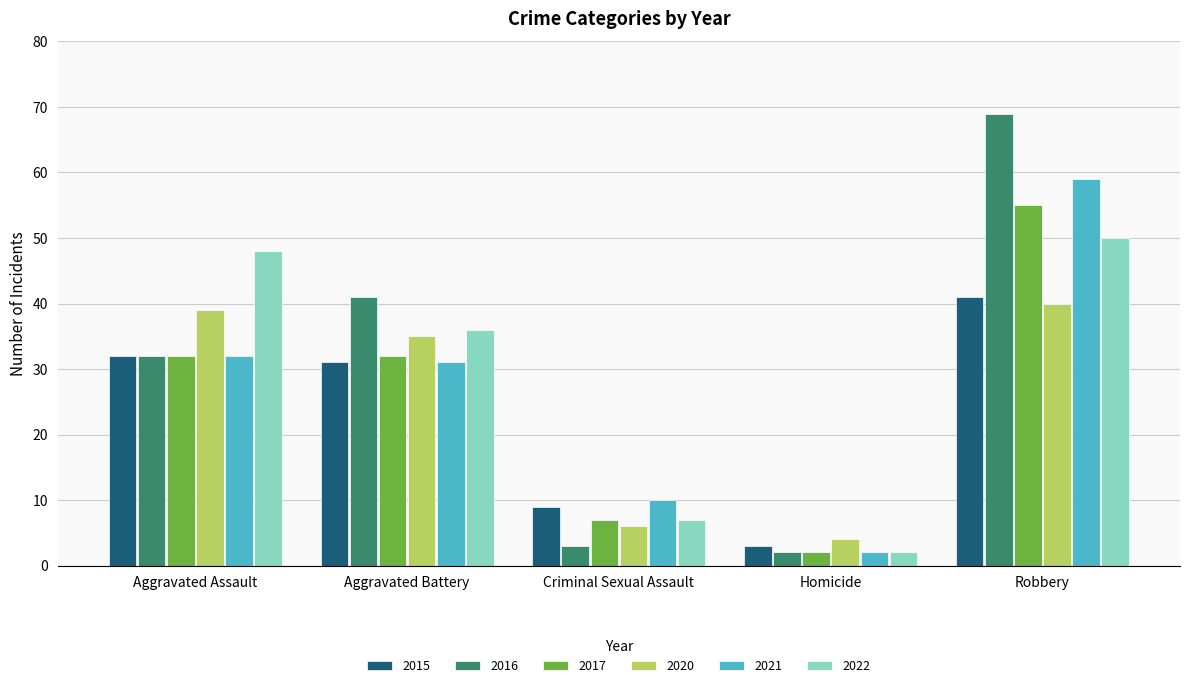

At which category does the chart reach its minimum across all series?

Homicide